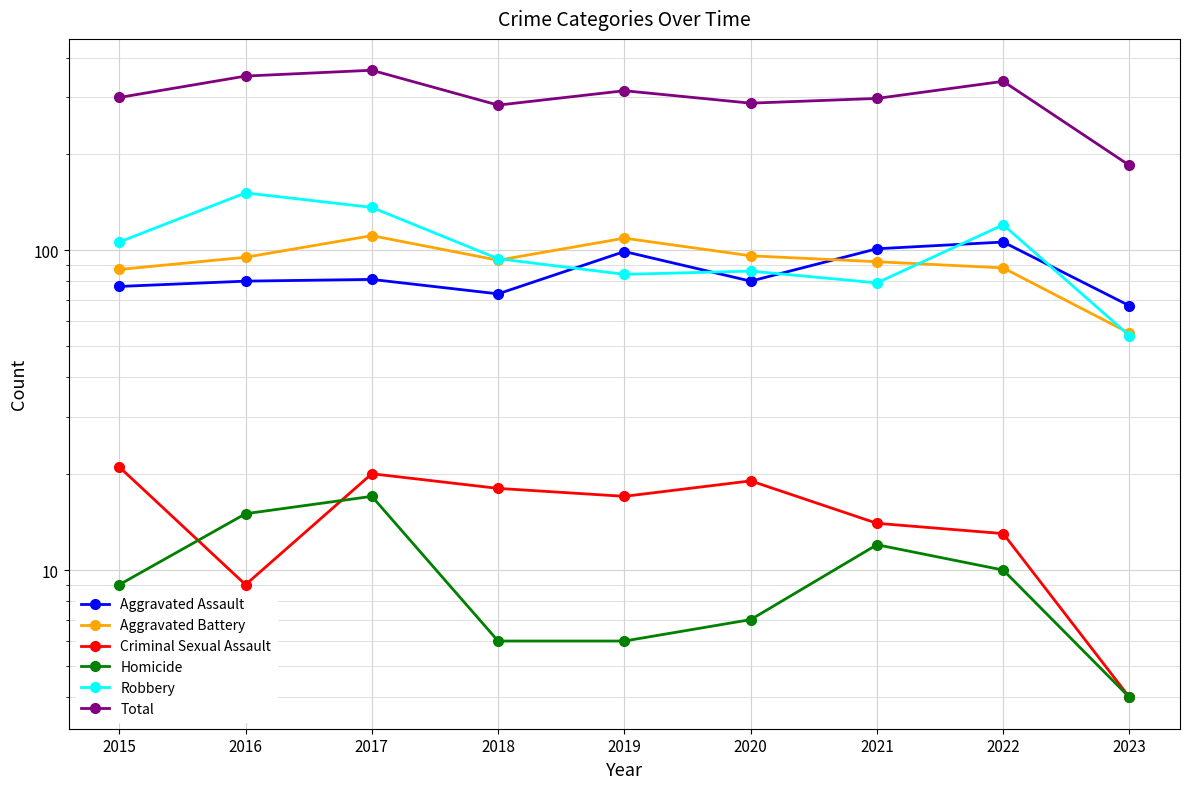

What is the total value across all series at 2020?

576